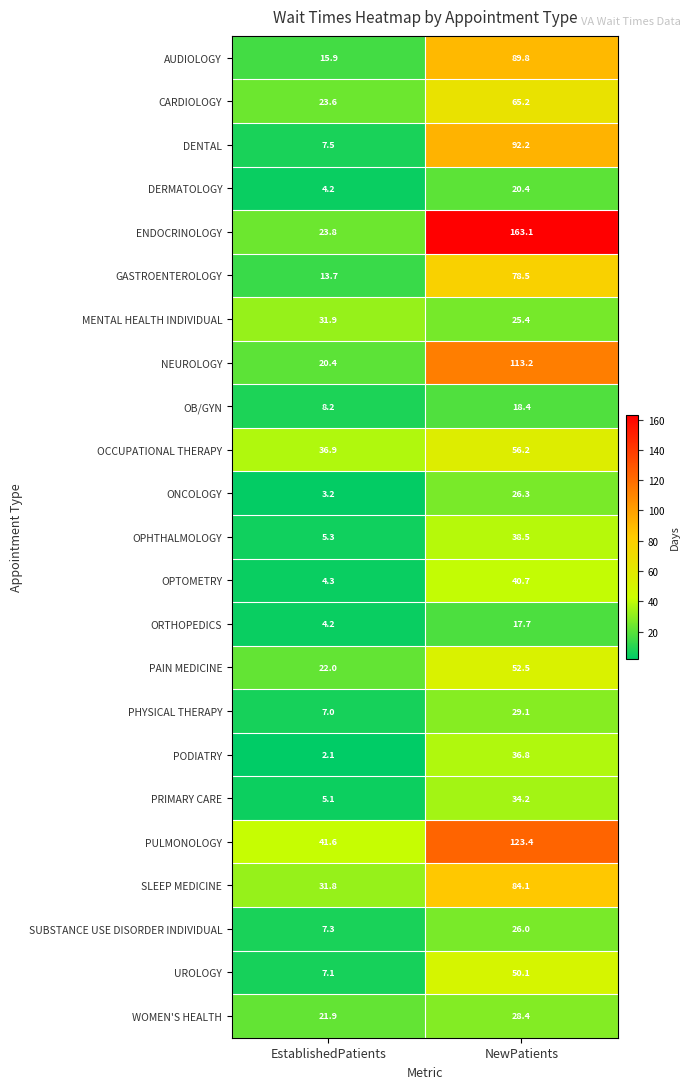

True or false: OB/GYN has a value of 18.4 at NewPatients.

True